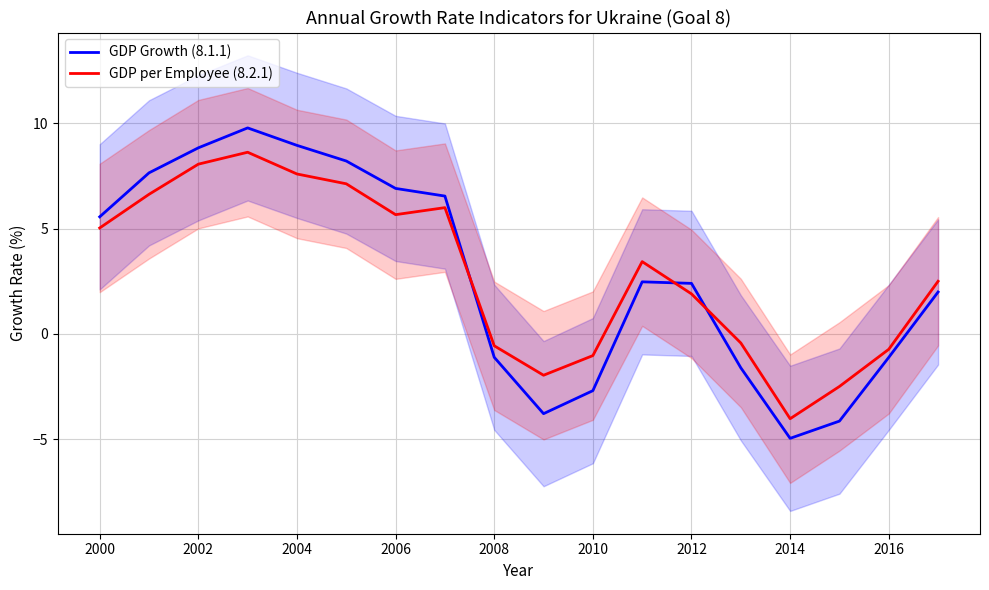

Does the chart display data point markers on the line(s)?

No